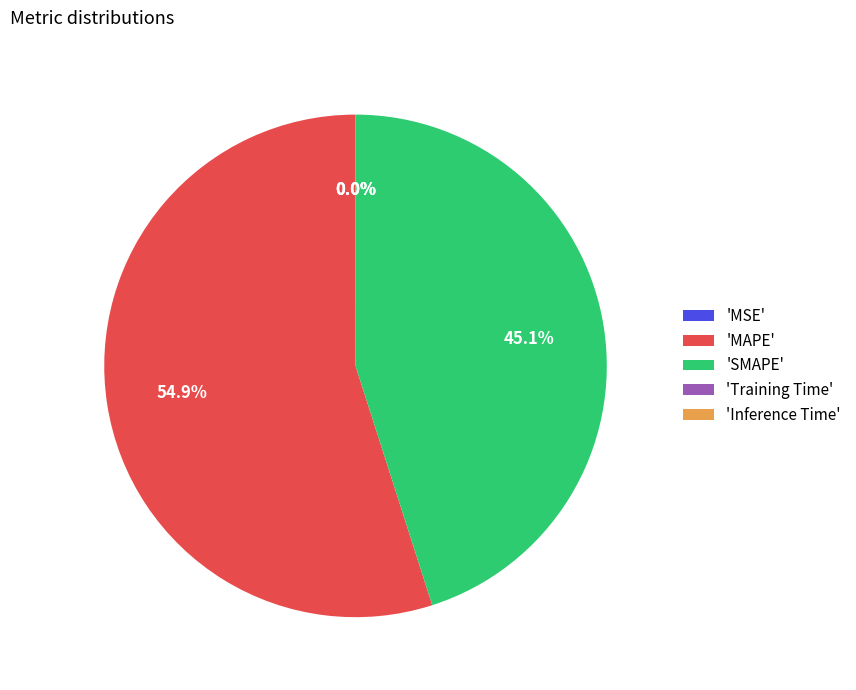

Which slice represents more than half of the pie?

'MAPE'